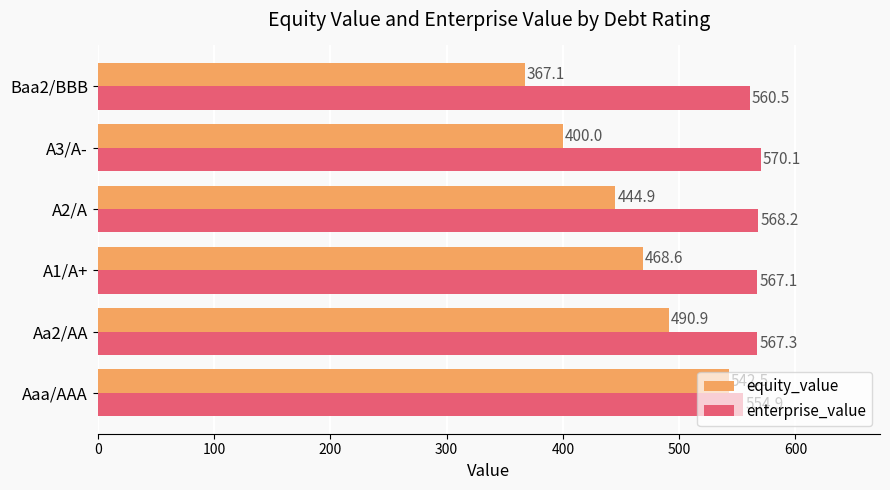

What is the sum of all equity_value values?

2714.0